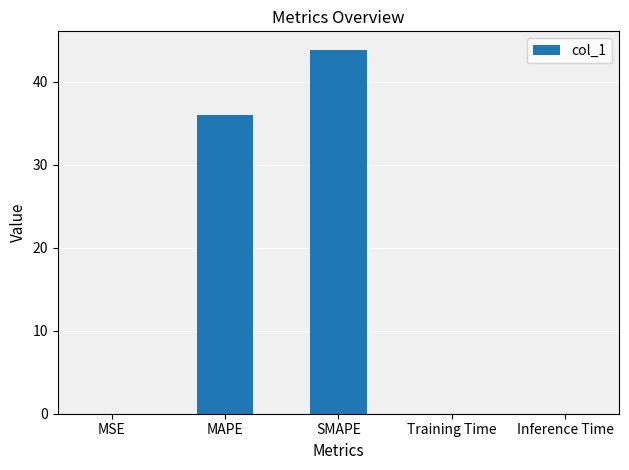

Which label corresponds to the largest value in the chart?

SMAPE